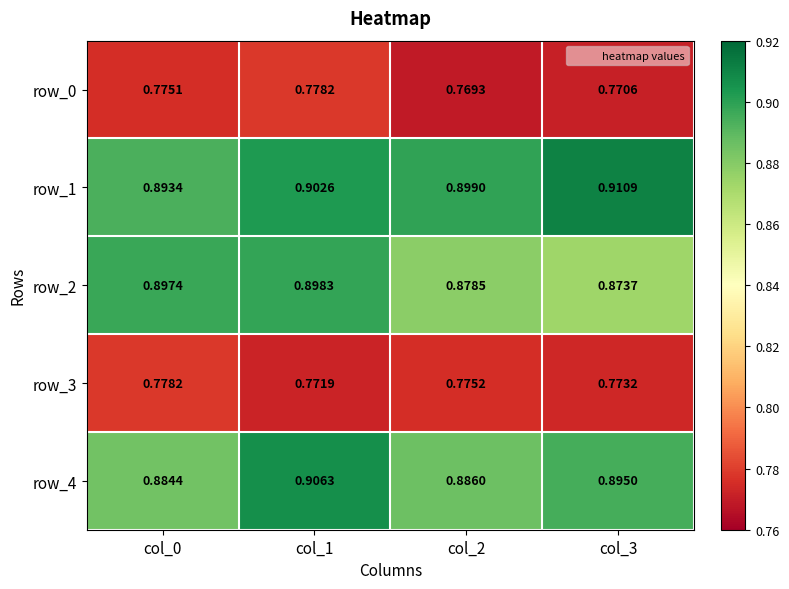

At which label does row_0 reach its peak?

col_1